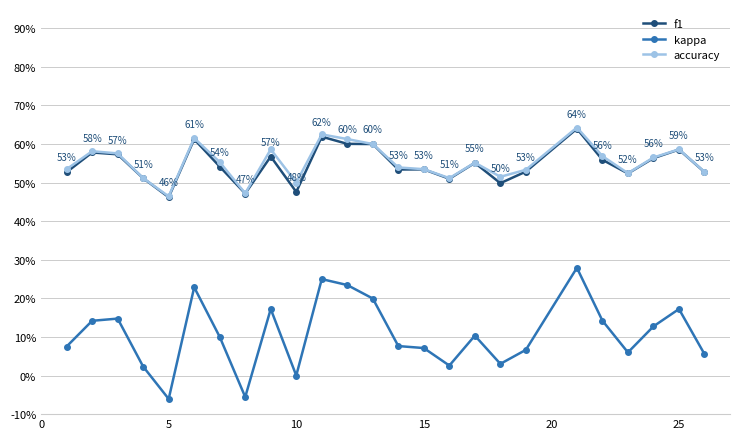

True or false: kappa and f1 intersect in this chart.

False